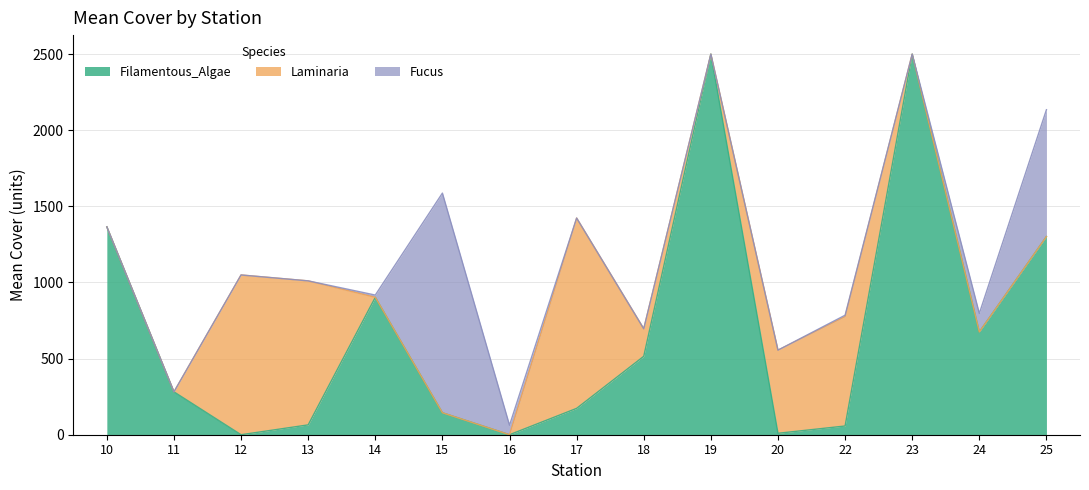

What is the difference between the second highest and second lowest values in the Filamentous_Algae series?

2500.0